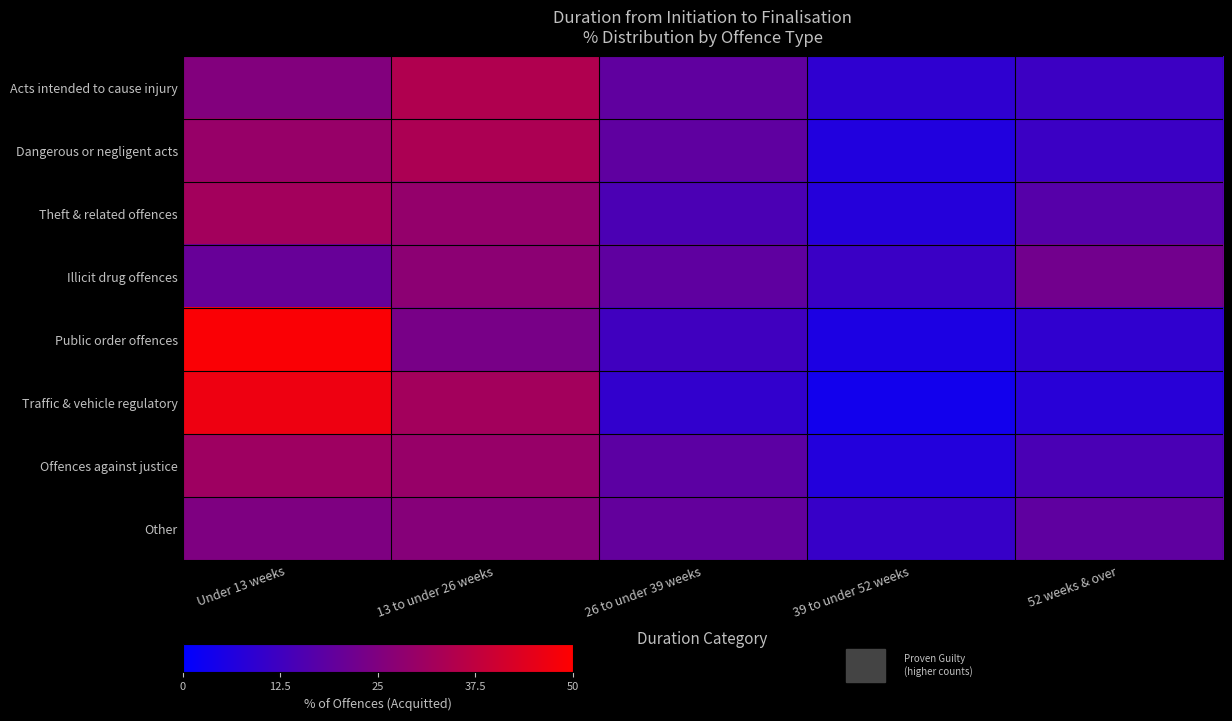

What is the total value across all series at Under 13 weeks?

258.3